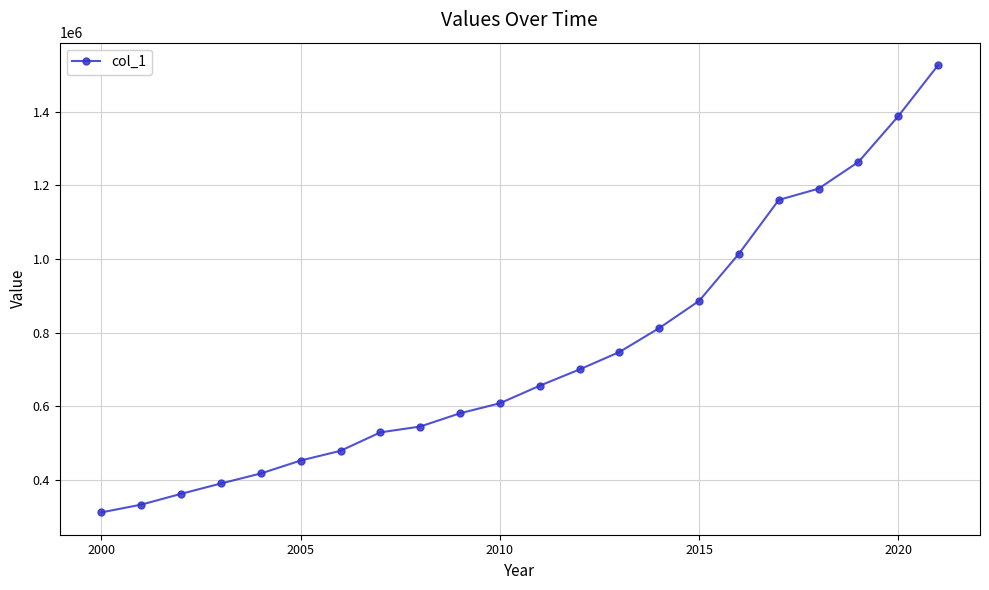

Reading left to right, what are all the values shown in this chart?

311506	332506	361882	389989	417147	452363	478706	528811	544660	580689	607887	655581	699794	747108	812227	885951	1014192	1160261	1190994	1263523	1387874	1526715